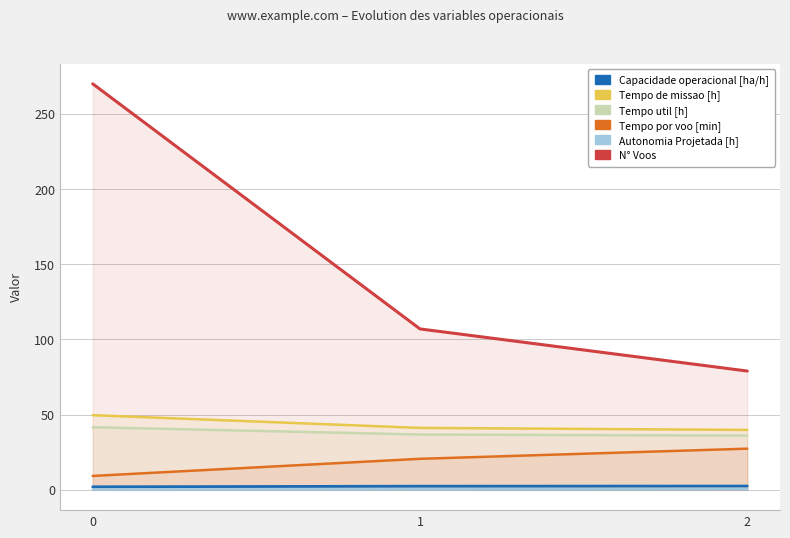

Reading left to right, what are all the values shown in this chart?

Capacidade operacional [ha/h]: 2.0	2.4	2.5
Tempo de missao [h]: 49.6	41.2	39.8
Tempo util [h]: 41.6	36.8	36.0
Tempo por voo [min]: 9.2	20.6	27.4
Autonomia Projetada [h]: 0.2	0.3	0.5
N° Voos: 270.0	107.0	79.0